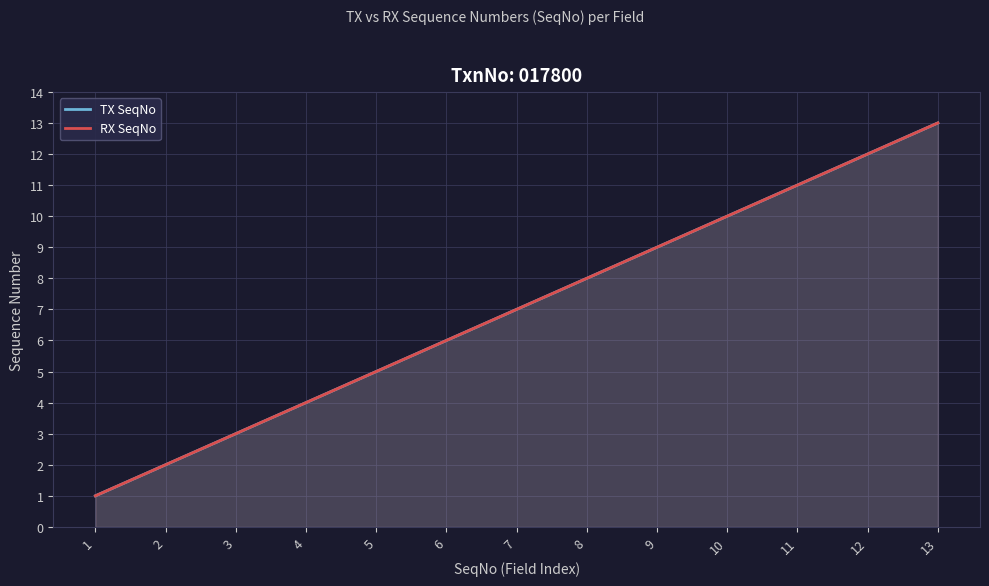

At which label is TX SeqNo closest to 7?

7